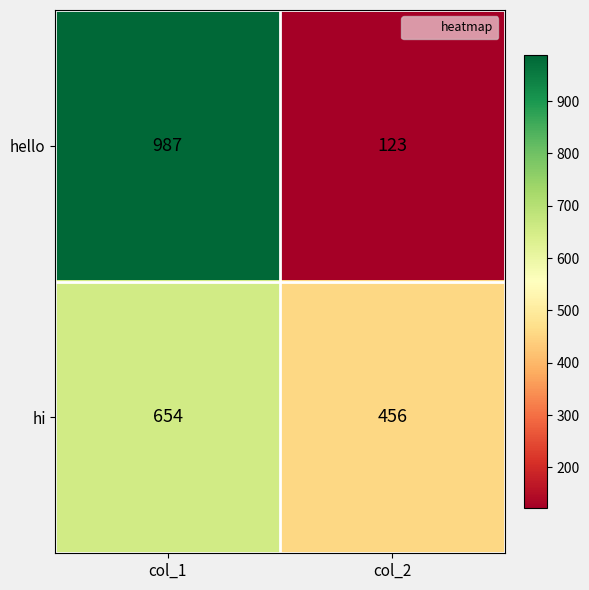

Read the hello value at col_2, to the nearest 10.

120